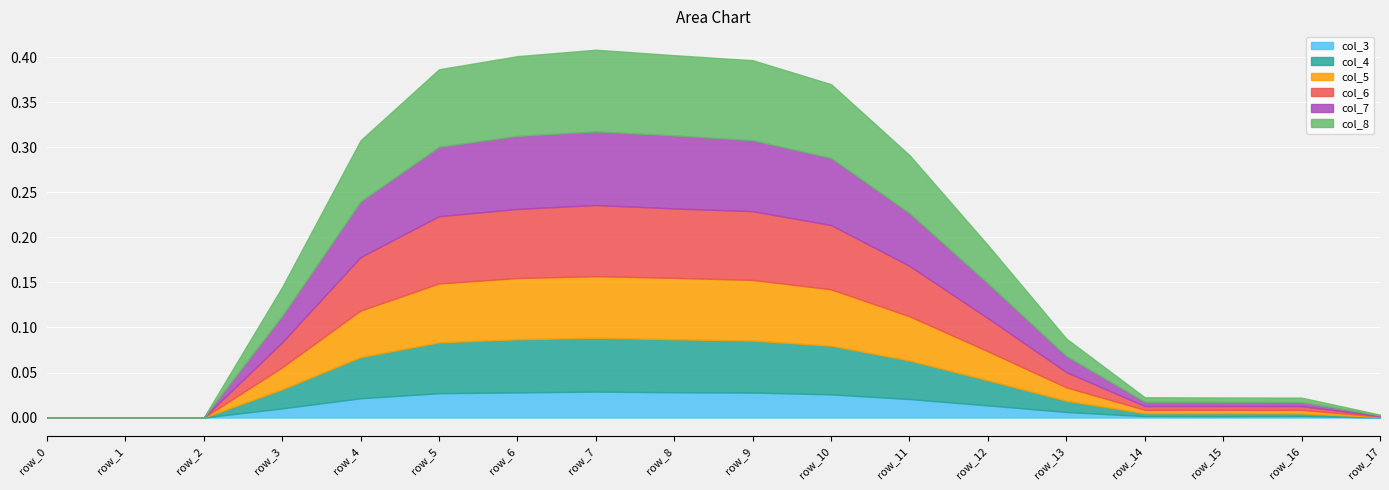

What is the sum of all col_4 values?

0.5